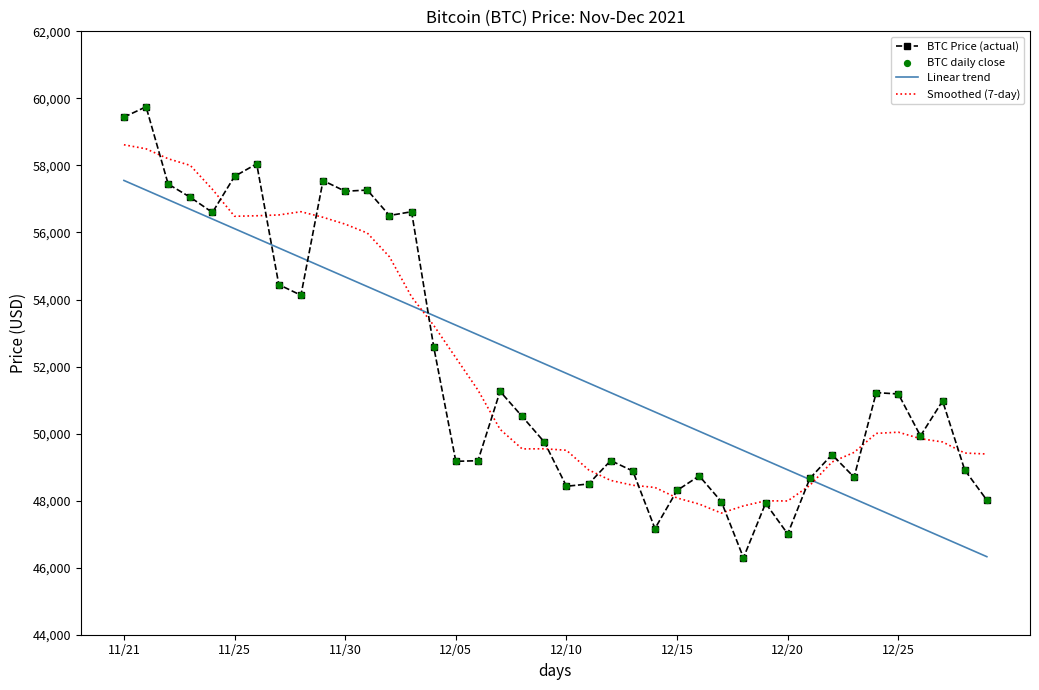

Which series has the widest spread of values?

BTC Price (actual)